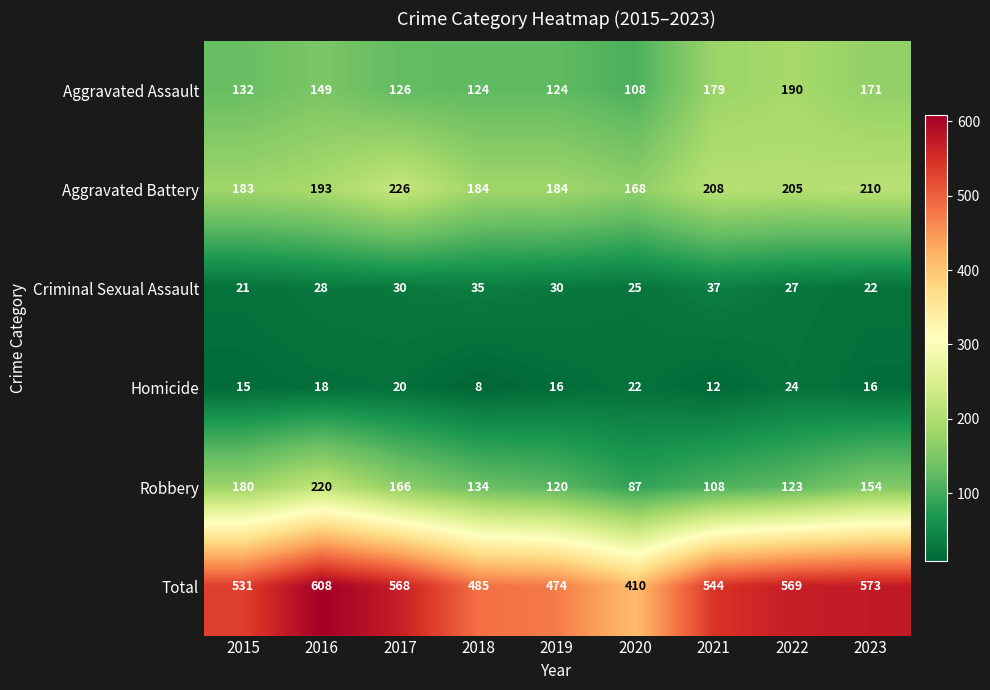

What is the approximate value of Aggravated Assault at 2021?

179